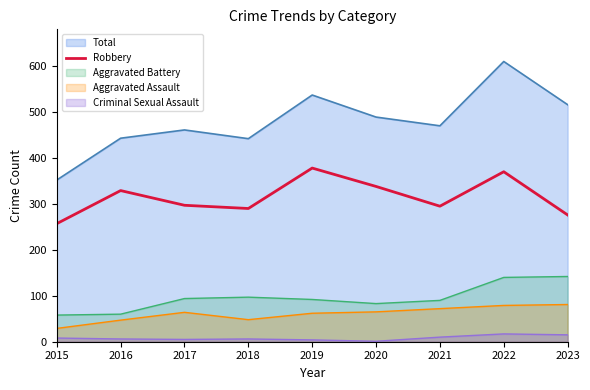

What is the minimum value for Aggravated Battery?

58